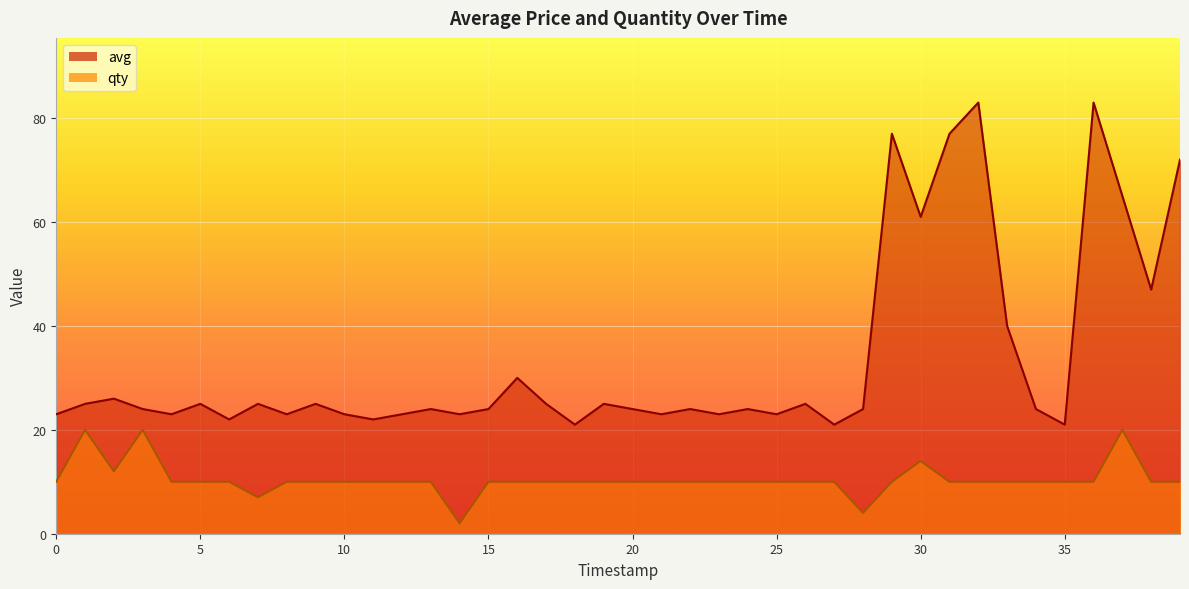

What is the average value of the avg series?

34